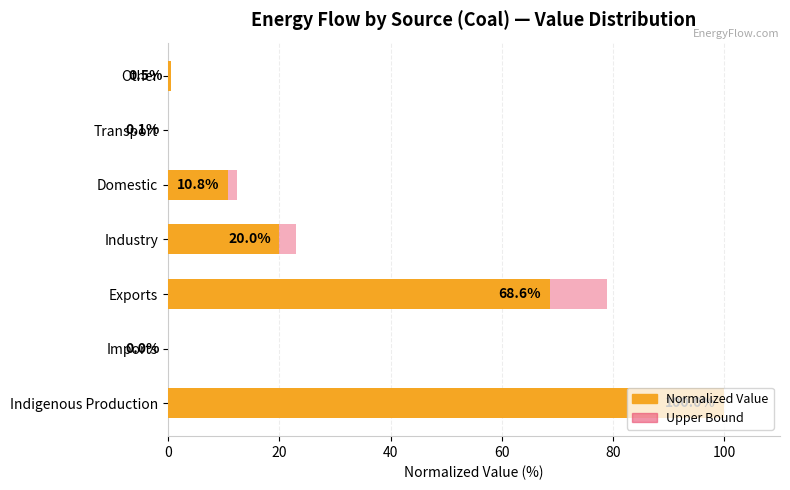

Is the value of Value (normalized %) at Domestic greater than the value of Upper bound (×1.15) at Exports?

No